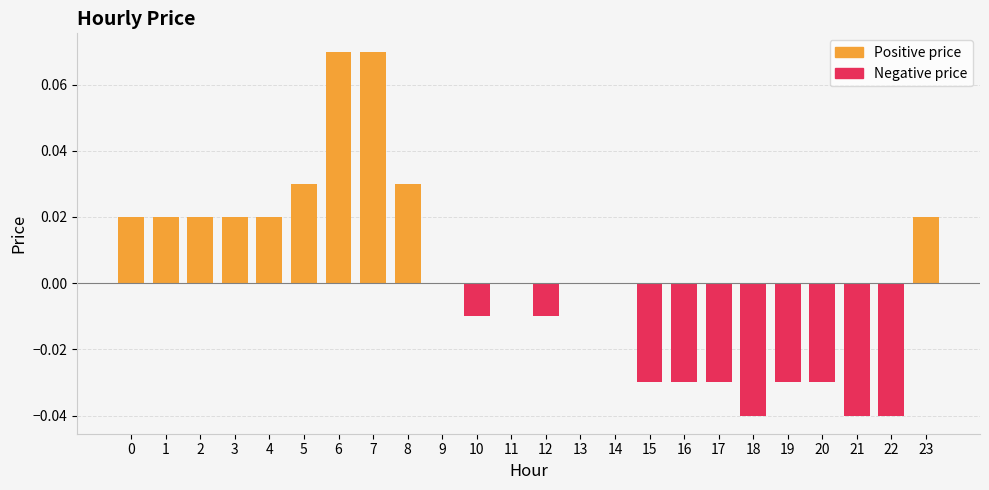

At which label does Positive price reach its peak?

6